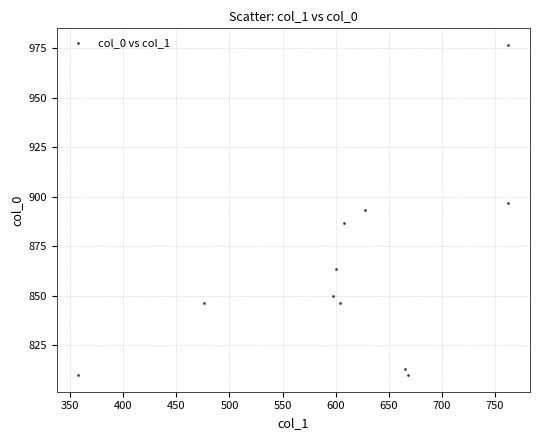

What is the average Y value?

863.0